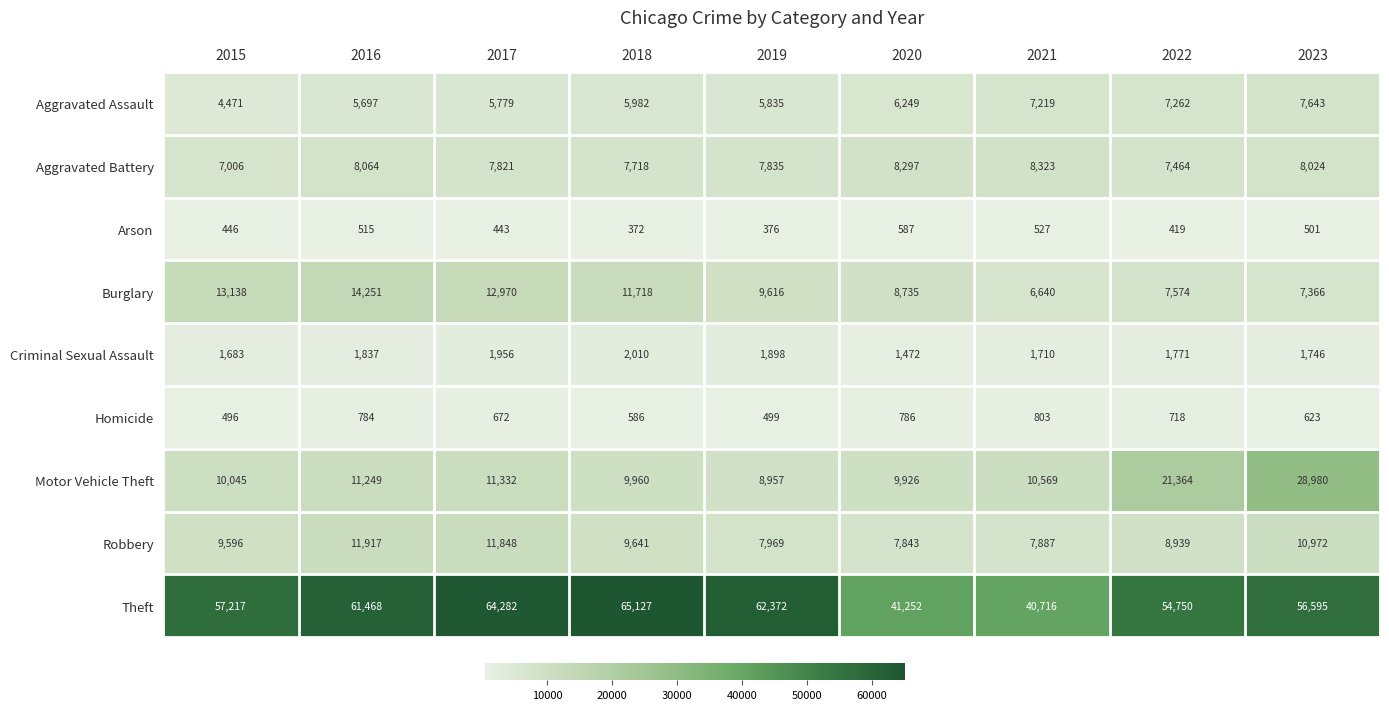

At how many categories does at least one series exceed 38729?

9